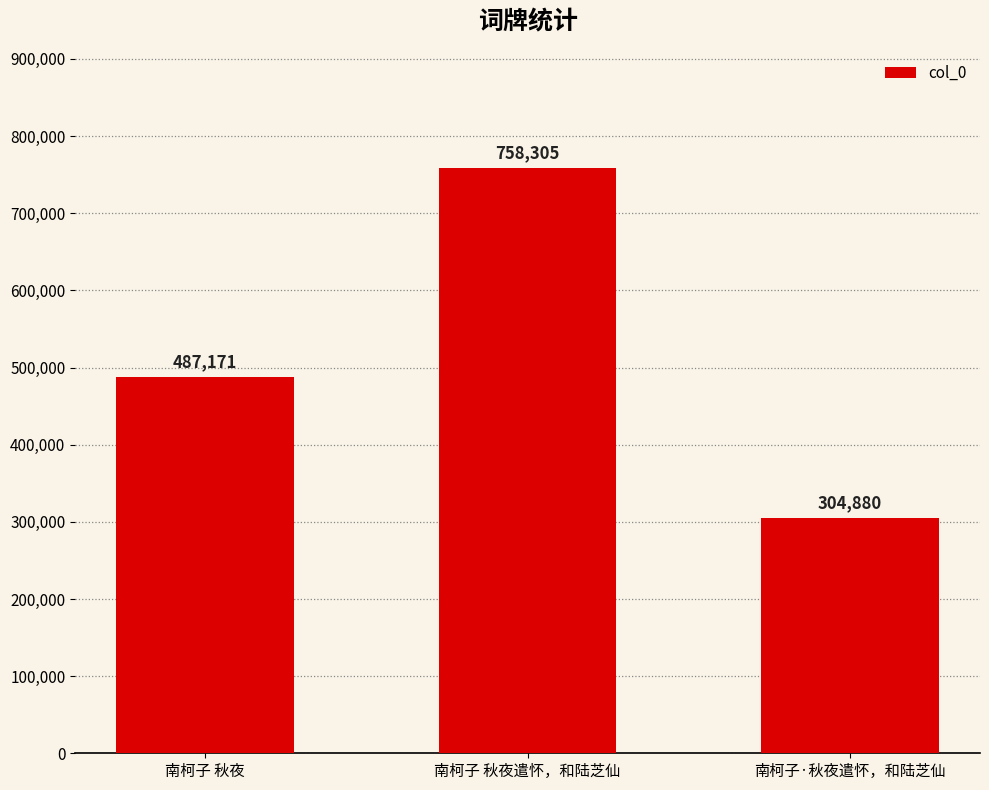

What is the difference between the maximum and minimum values?

453425